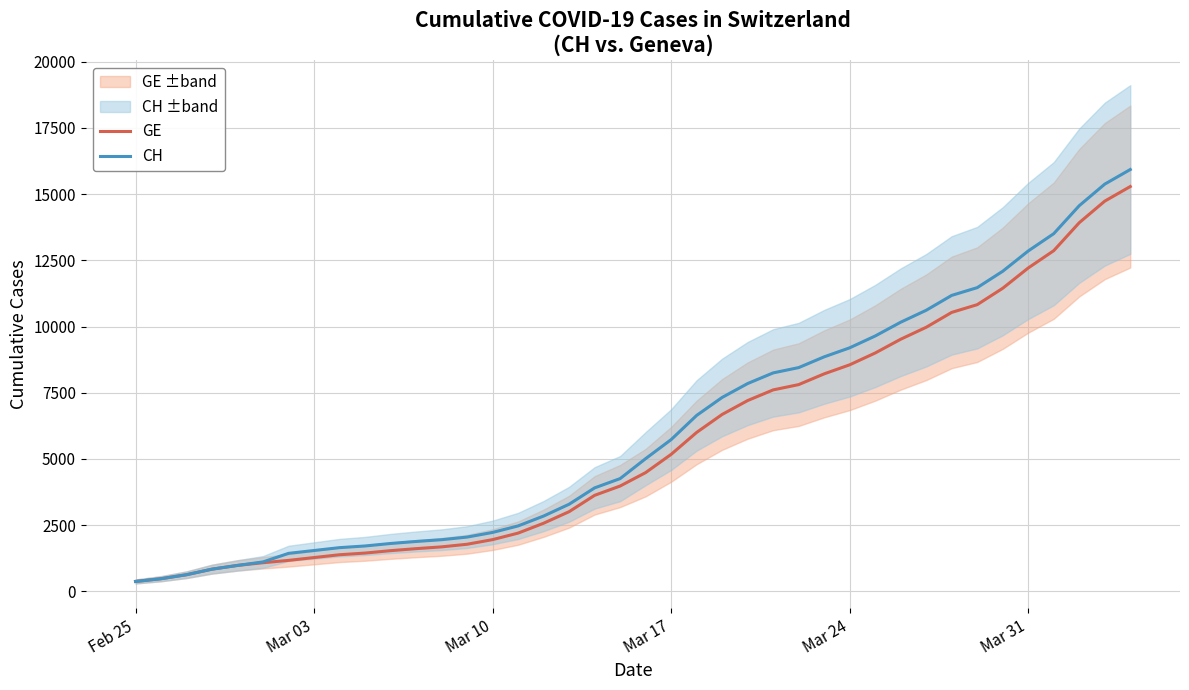

Rank the series by their average value, from highest to lowest.

CH, GE